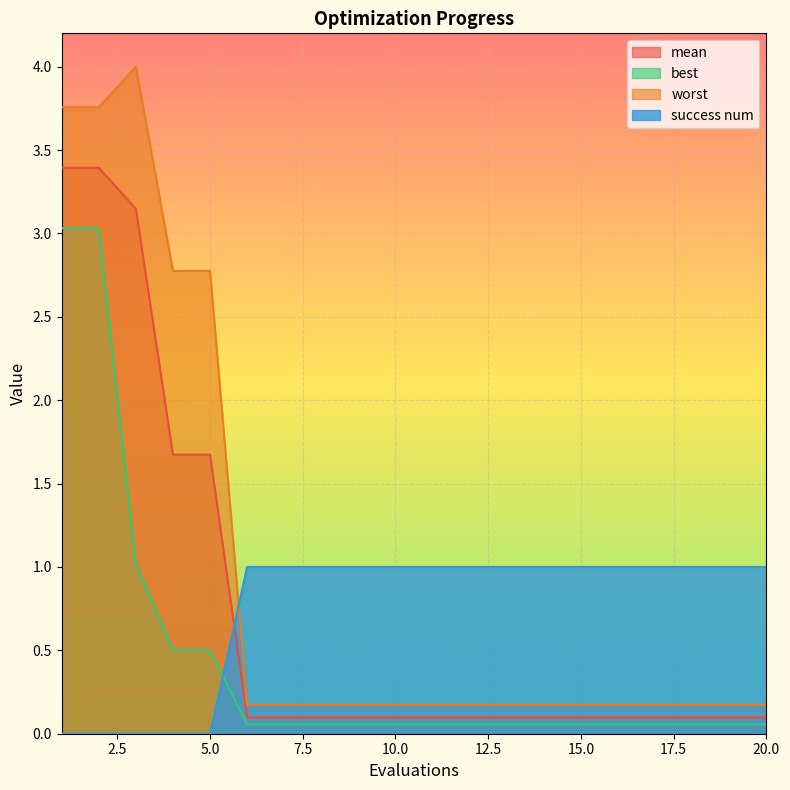

What are all the series names shown in the legend?

mean, best, worst, success num